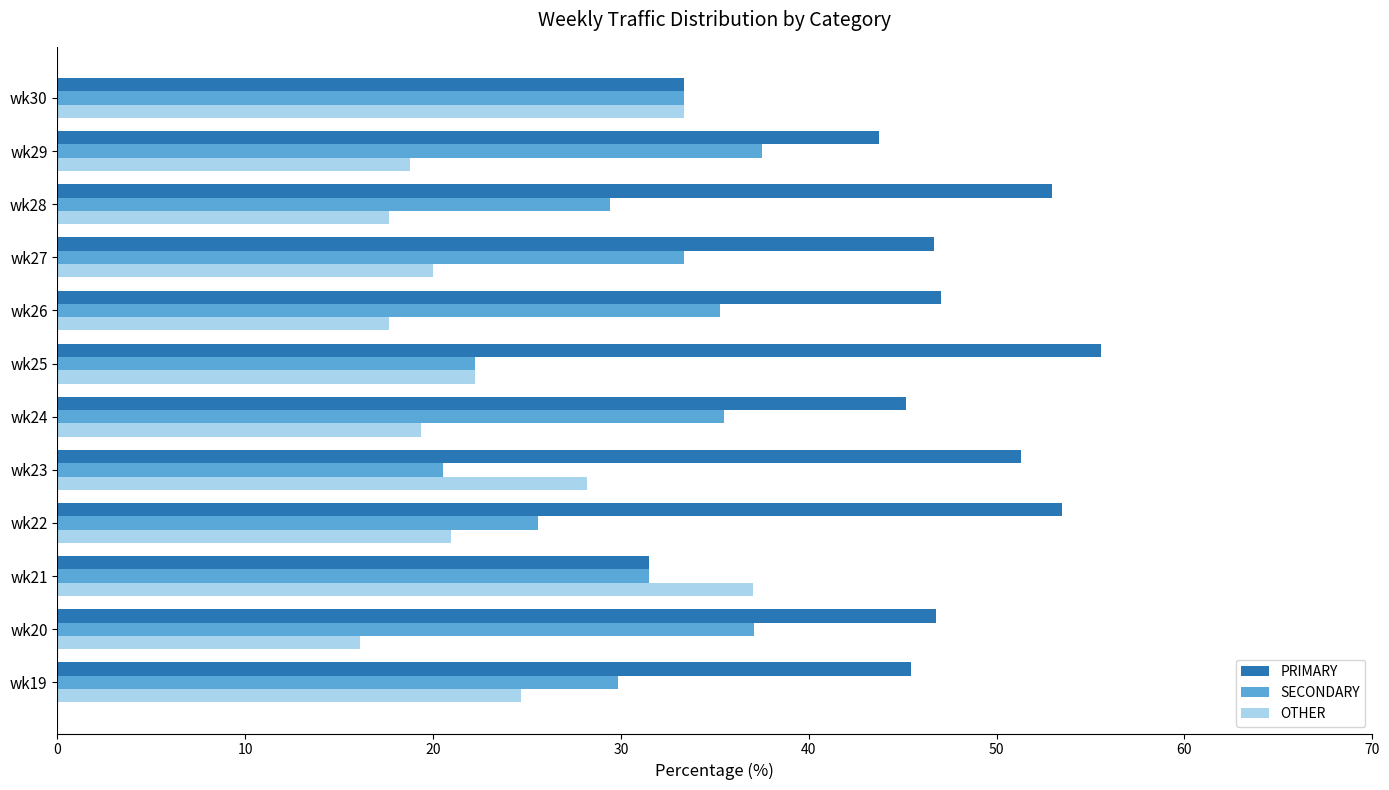

What is the average value of the OTHER series?

23.0